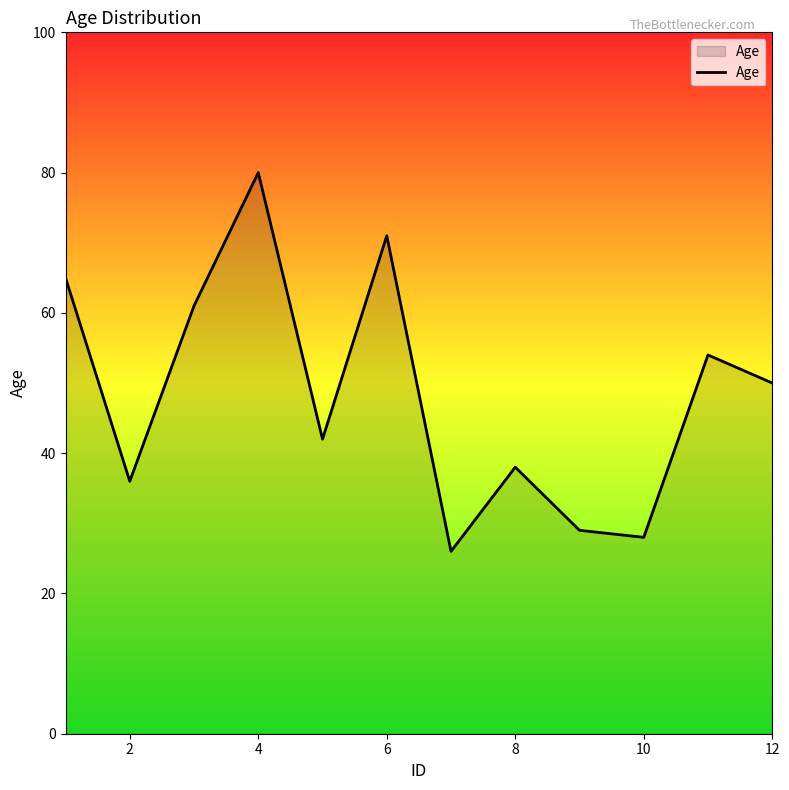

What is the smallest value displayed?

26